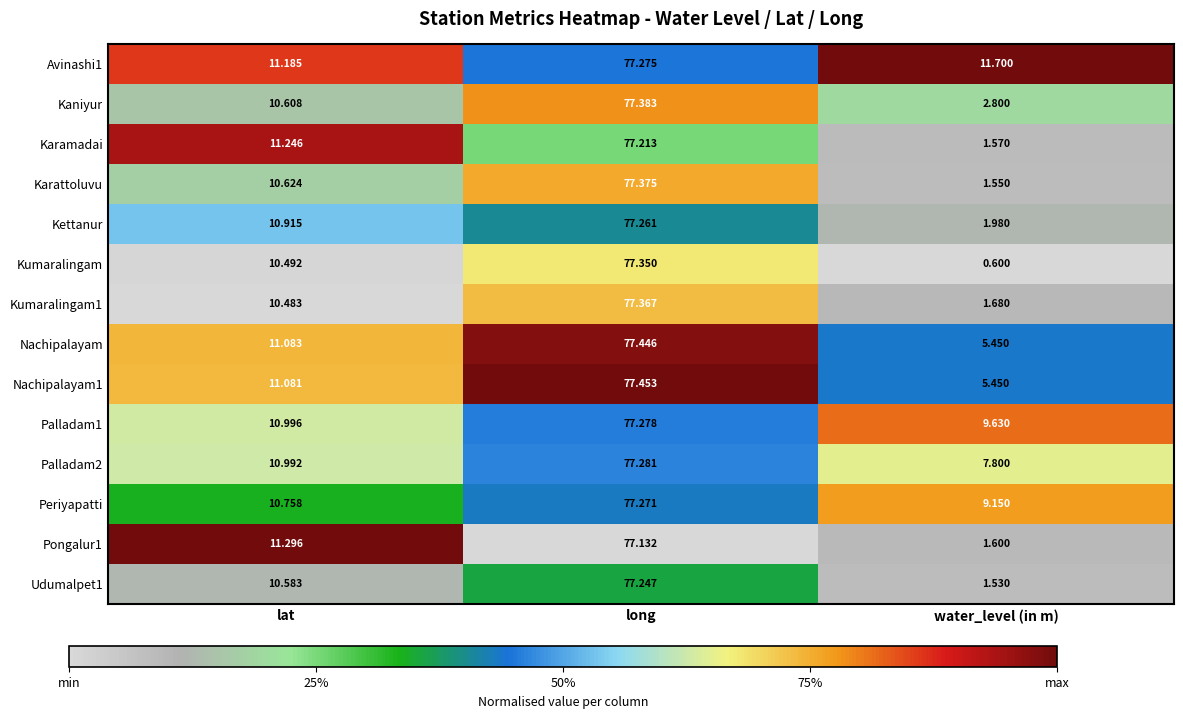

Where is Udumalpet1 nearest to the value 39?

lat